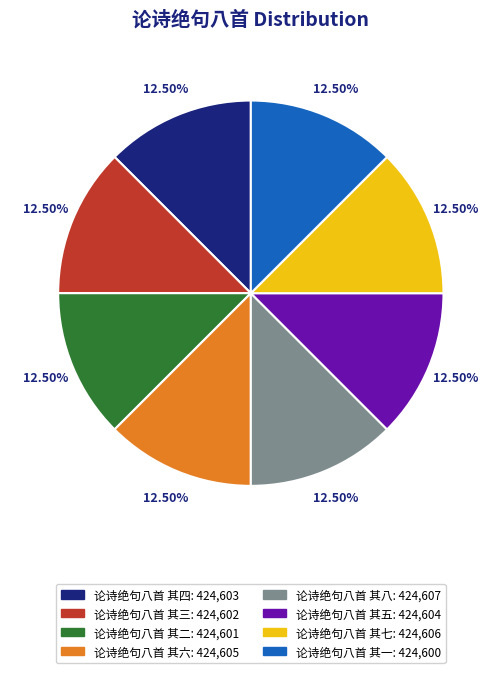

True or false: 论诗绝句八首 其六 accounts for 6% of the total.

False